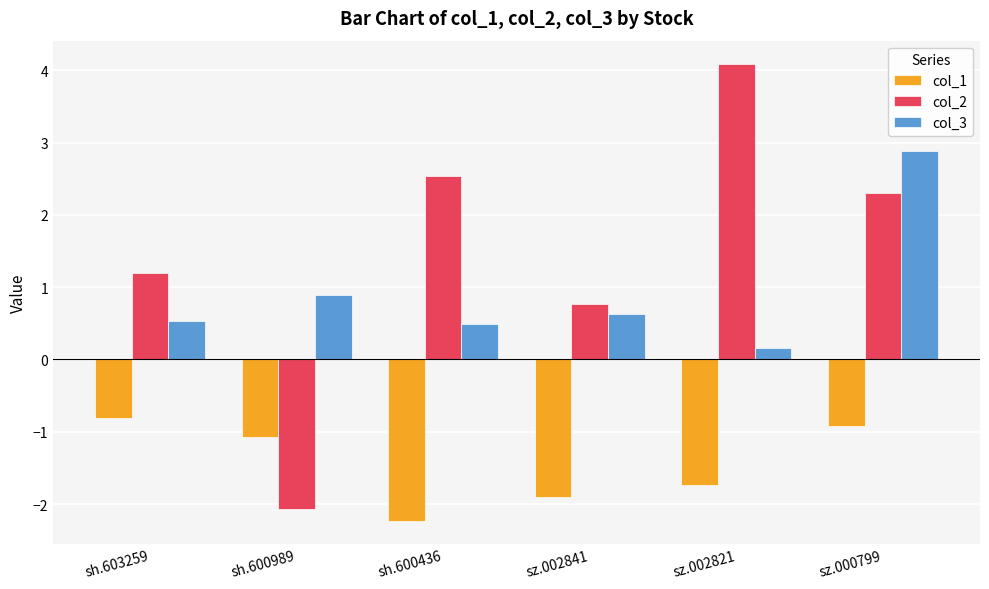

Reading left to right, transcribe all the data shown in this chart.

col_1: -0.8	-1.1	-2.2	-1.9	-1.7	-0.9
col_2: 1.2	-2.1	2.5	0.8	4.1	2.3
col_3: 0.5	0.9	0.5	0.6	0.2	2.9